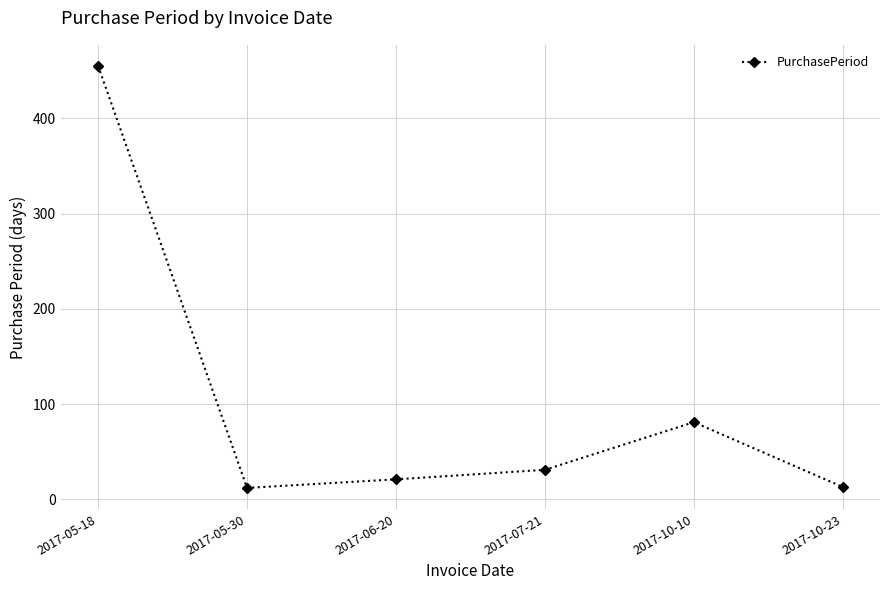

What is the average value?

102